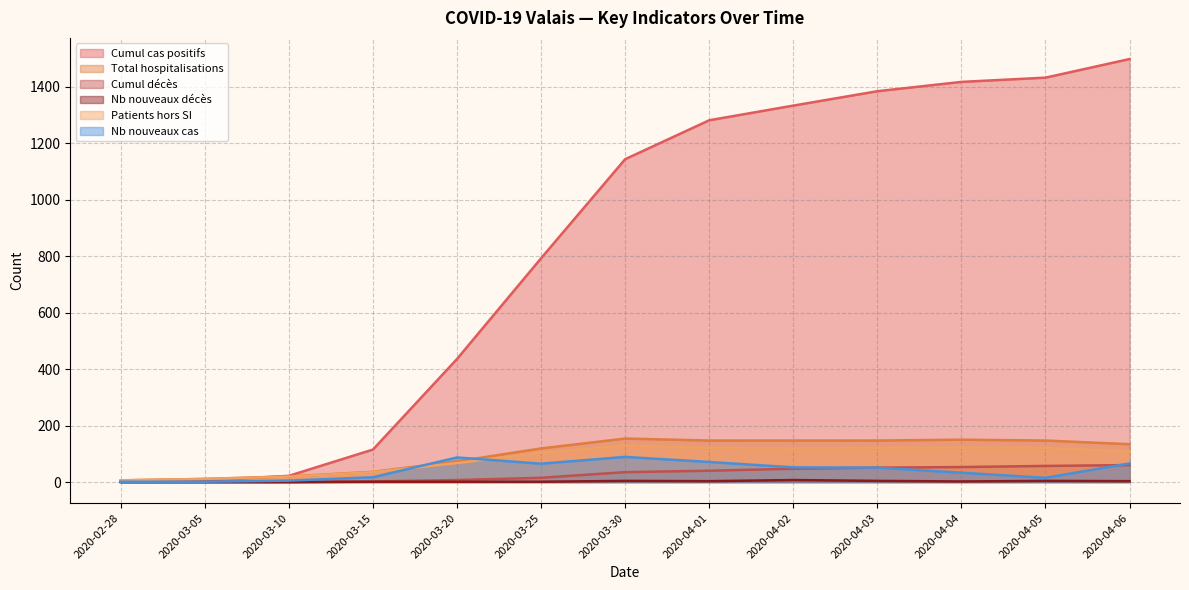

Reading left to right, what are all the values shown in this chart?

Cumul cas positifs: 2020-02-28=1	2020-03-05=5	2020-03-10=22	2020-03-15=115	2020-03-20=436	2020-03-25=793	2020-03-30=1144	2020-04-01=1282	2020-04-02=1334	2020-04-03=1385	2020-04-04=1418	2020-04-05=1433	2020-04-06=1499
Total hospitalisations: 2020-02-28=6	2020-03-05=11	2020-03-10=20	2020-03-15=36	2020-03-20=73	2020-03-25=119	2020-03-30=154	2020-04-01=147	2020-04-02=147	2020-04-03=147	2020-04-04=150	2020-04-05=147	2020-04-06=134
Cumul décès: 2020-02-28=0	2020-03-05=0	2020-03-10=0	2020-03-15=2	2020-03-20=7	2020-03-25=15	2020-03-30=35	2020-04-01=40	2020-04-02=47	2020-04-03=51	2020-04-04=53	2020-04-05=57	2020-04-06=60
Nb nouveaux décès: 2020-02-28=0	2020-03-05=0	2020-03-10=0	2020-03-15=1	2020-03-20=1	2020-03-25=1	2020-03-30=4	2020-04-01=3	2020-04-02=7	2020-04-03=4	2020-04-04=2	2020-04-05=4	2020-04-06=3
Patients hors SI: 2020-02-28=6	2020-03-05=11	2020-03-10=19	2020-03-15=35	2020-03-20=67	2020-03-25=104	2020-03-30=129	2020-04-01=121	2020-04-02=119	2020-04-03=121	2020-04-04=122	2020-04-05=121	2020-04-06=108
Nb nouveaux cas: 2020-02-28=1	2020-03-05=1	2020-03-10=5	2020-03-15=17	2020-03-20=87	2020-03-25=65	2020-03-30=89	2020-04-01=71	2020-04-02=52	2020-04-03=51	2020-04-04=33	2020-04-05=15	2020-04-06=66